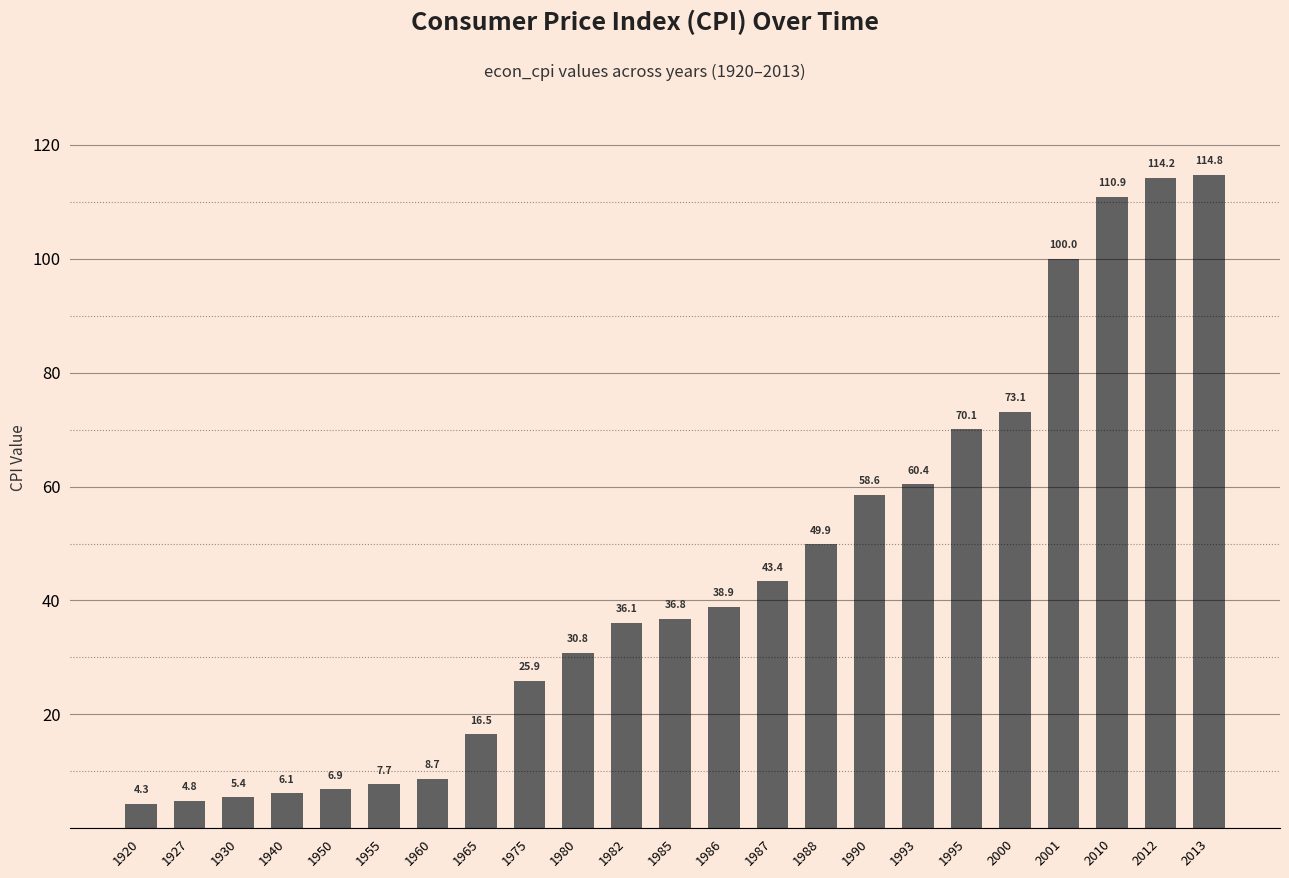

Is it true that the value at 1988 is 49.9?

True